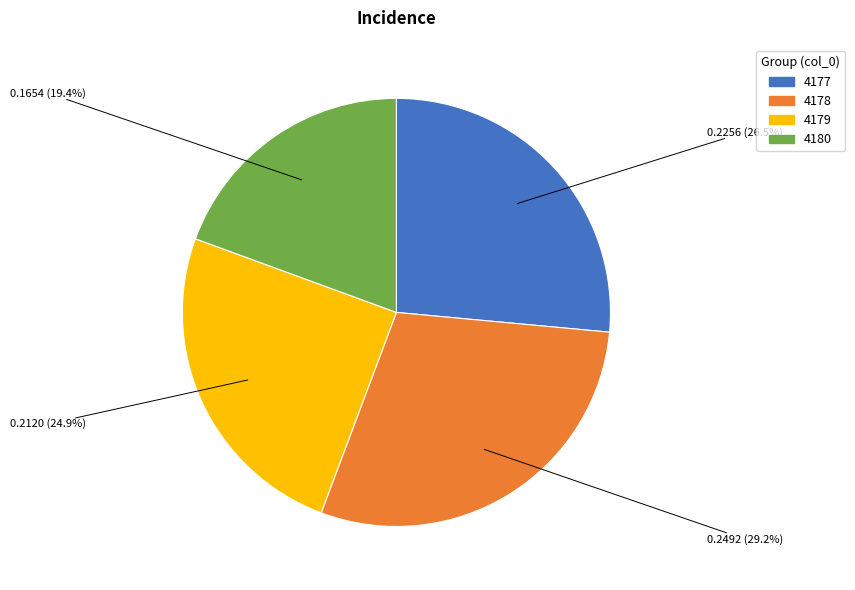

Is there any slice that represents more than half of the pie?

No